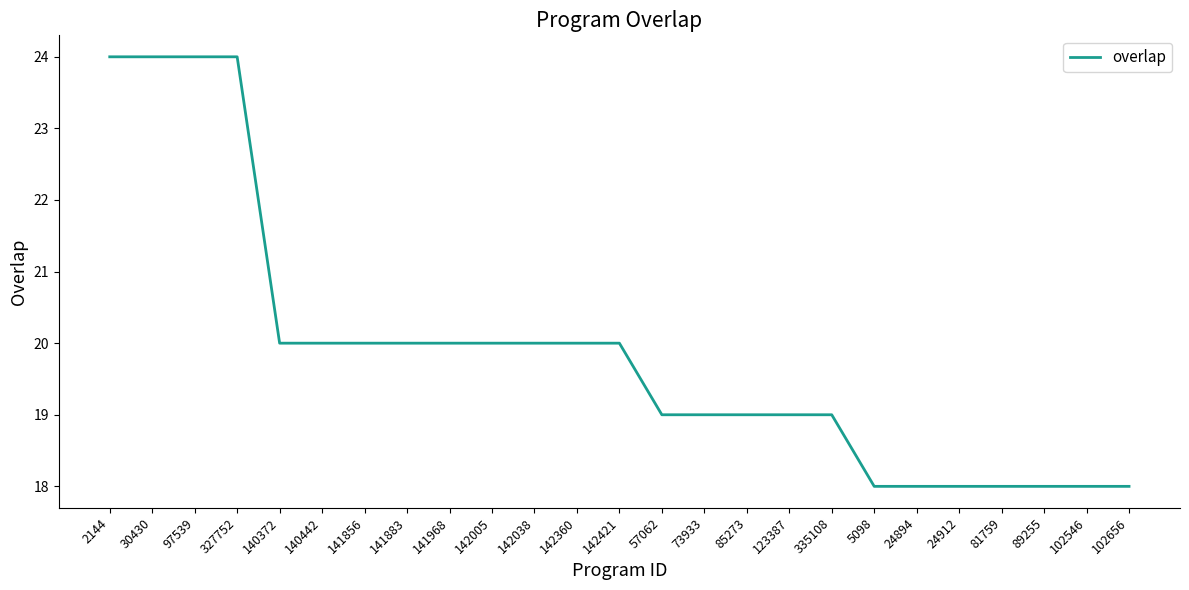

Reading right to left, transcribe all the data shown in this chart.

18	18	18	18	18	18	18	19	19	19	19	19	20	20	20	20	20	20	20	20	20	24	24	24	24